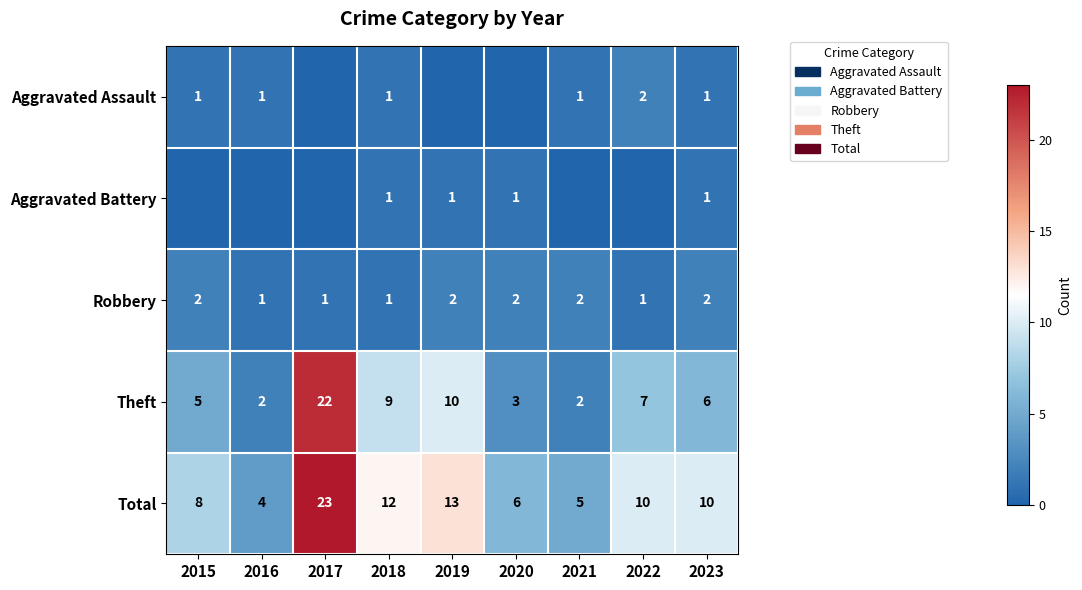

What is the average value of the Total series?

10